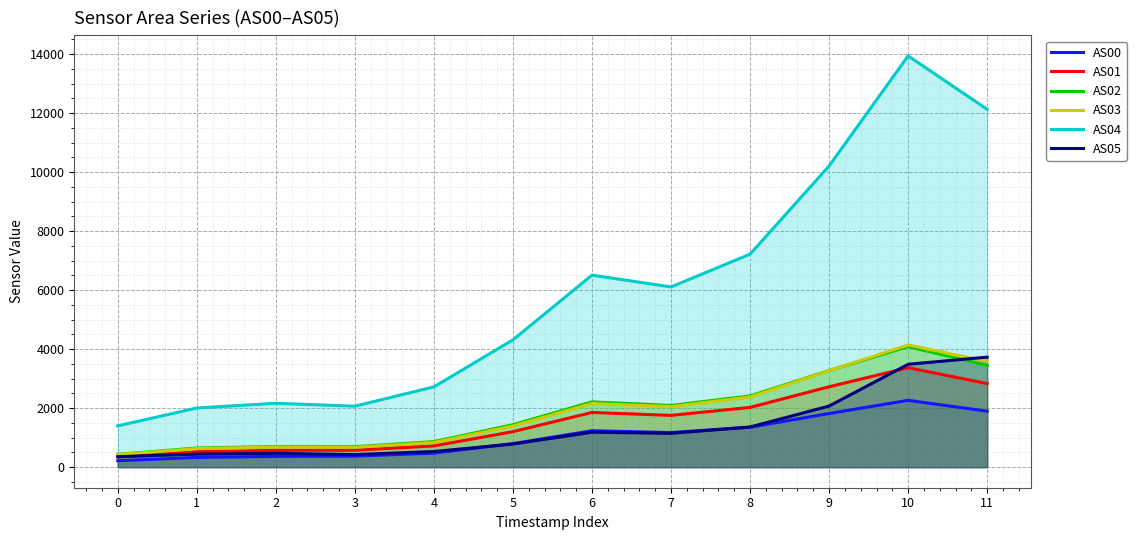

Does the chart display data point markers on the line(s)?

No